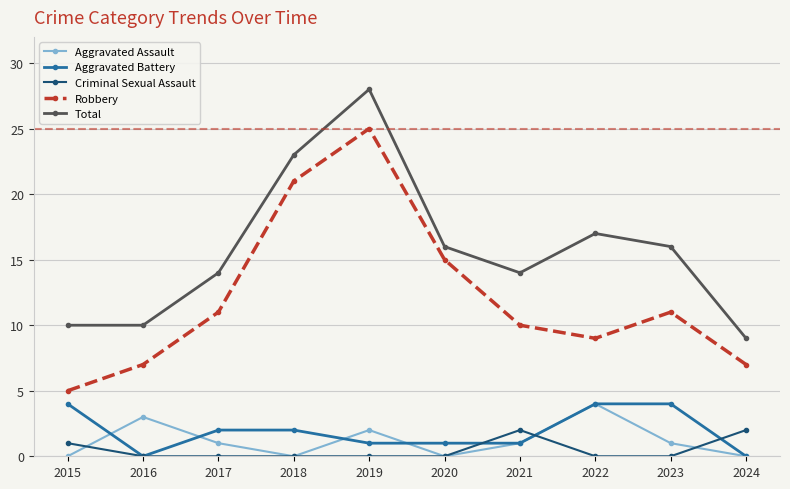

True or false: Robbery and Total intersect in this chart.

False